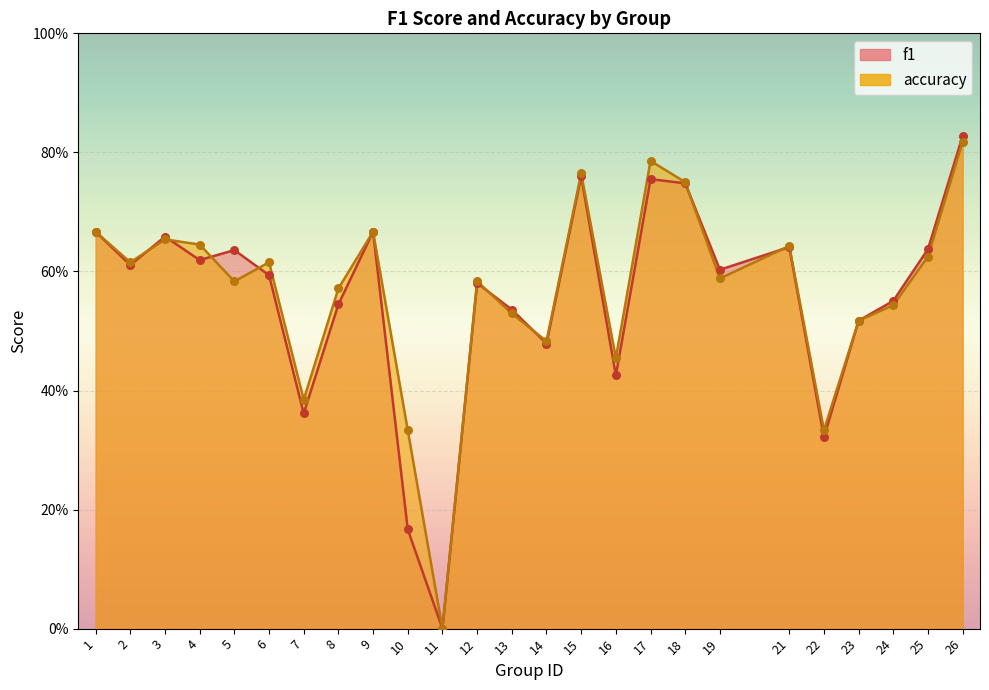

Which series has the largest total across all categories?

accuracy